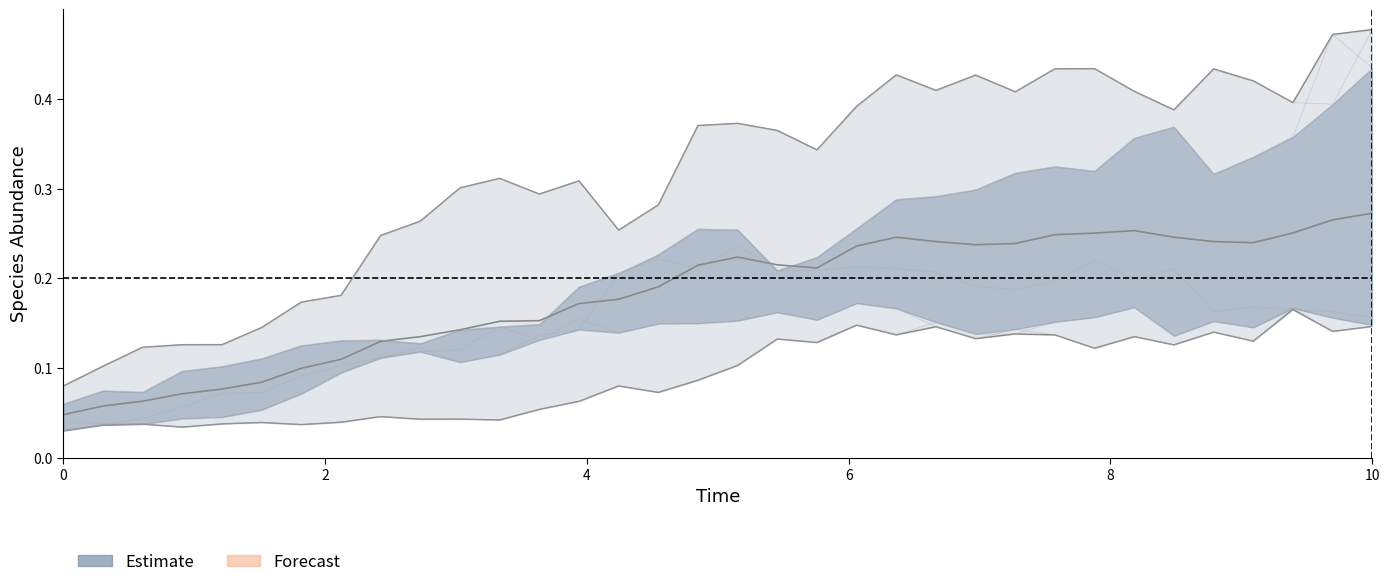

Reading right to left, extract all data points from this chart.

species_0: 0.2	0.2	0.2	0.2	0.2	0.2	0.2	0.2	0.2	0.2	0.2	0.2	0.2	0.2	0.2	0.2	0.2	0.2	0.2	0.2	0.2	0.1	0.1	0.1	0.1	0.1	0.1	0.1	0.1	0.0	0.0	0.0	0.0	0.0
species_1: 0.1	0.1	0.2	0.1	0.1	0.1	0.1	0.1	0.1	0.1	0.1	0.1	0.2	0.2	0.2	0.2	0.2	0.1	0.1	0.1	0.2	0.1	0.1	0.1	0.1	0.1	0.1	0.1	0.1	0.1	0.1	0.1	0.1	0.1
species_2: 0.4	0.5	0.4	0.3	0.3	0.4	0.4	0.3	0.3	0.3	0.3	0.3	0.3	0.3	0.2	0.2	0.3	0.3	0.2	0.2	0.1	0.1	0.1	0.1	0.1	0.1	0.1	0.1	0.1	0.1	0.1	0.0	0.0	0.0
species_3: 0.1	0.2	0.2	0.1	0.2	0.1	0.2	0.2	0.2	0.1	0.1	0.2	0.1	0.1	0.1	0.1	0.1	0.1	0.1	0.1	0.1	0.1	0.0	0.0	0.0	0.0	0.0	0.0	0.0	0.0	0.0	0.0	0.0	0.0
species_4: 0.5	0.4	0.4	0.4	0.4	0.4	0.4	0.4	0.4	0.4	0.4	0.4	0.4	0.4	0.3	0.4	0.4	0.4	0.3	0.3	0.3	0.3	0.3	0.3	0.3	0.2	0.2	0.2	0.1	0.1	0.1	0.1	0.1	0.1